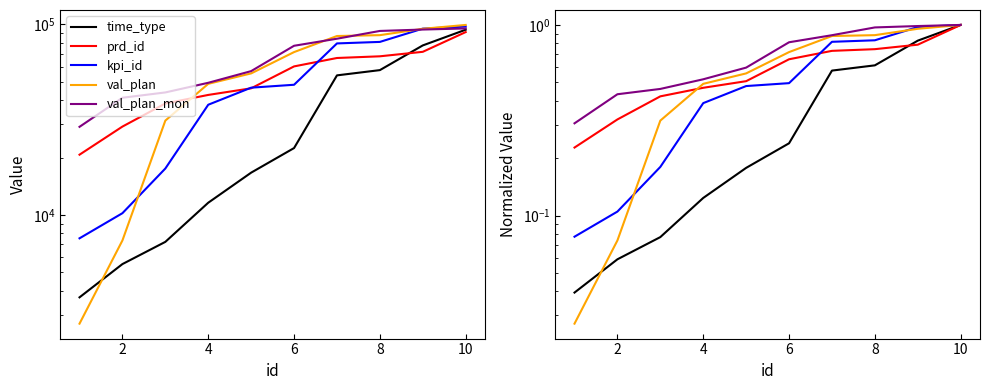

True or false: val_plan_mon has more than 2 points higher than both neighbors.

False